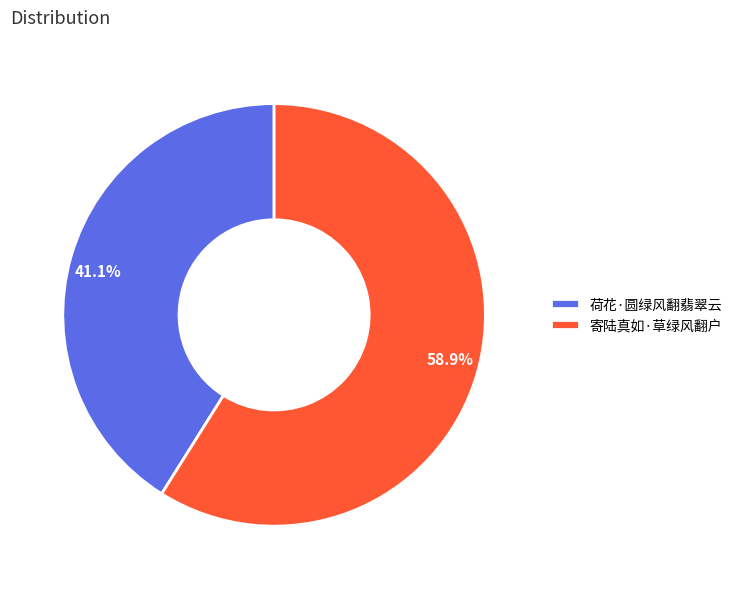

How many slices are in this pie chart?

2